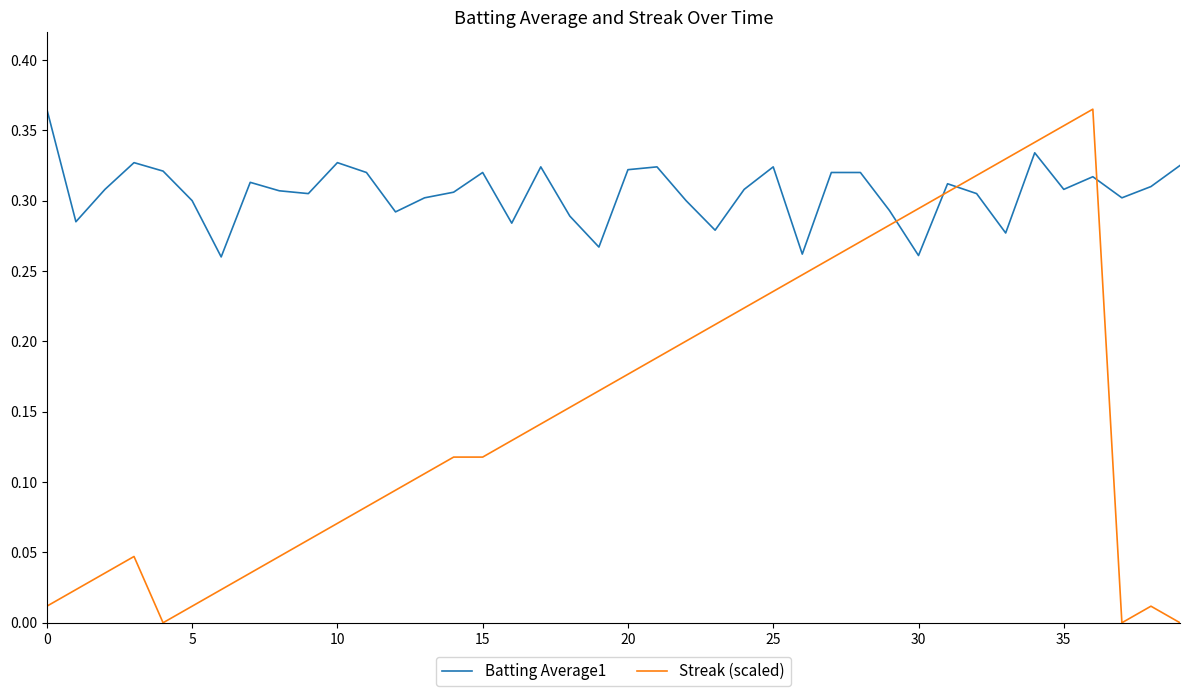

Which series has the largest range (max minus min)?

Streak (scaled)